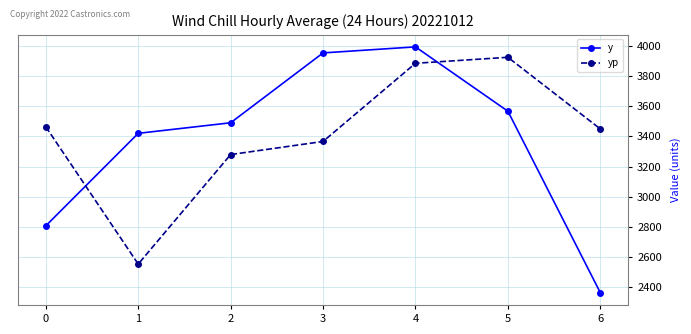

What is the difference between the maximum and minimum values in the yp series?

1371.2